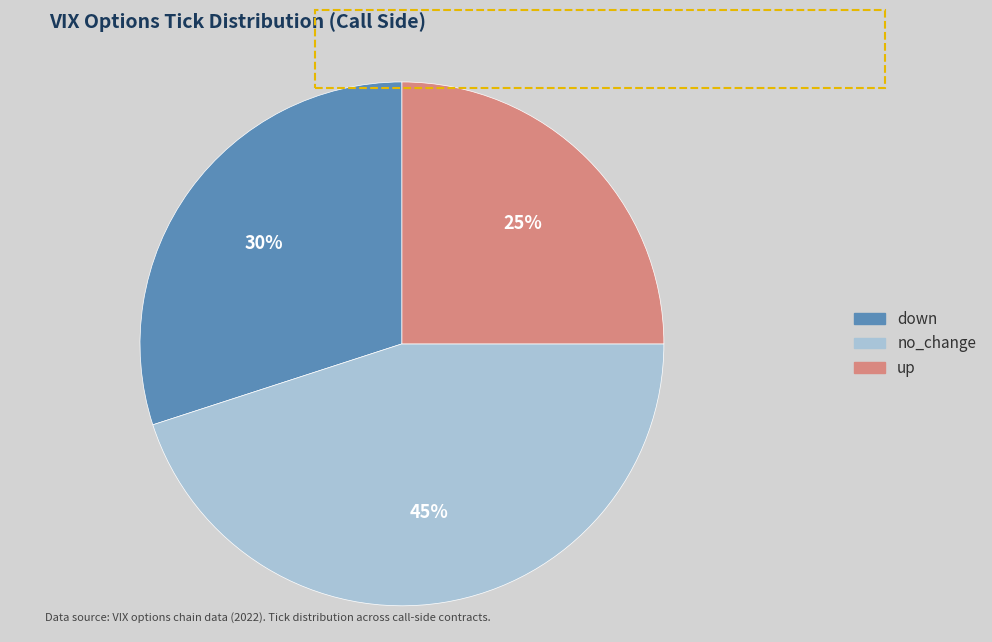

To the nearest percent, what is the difference between the up and no_change slice percentages?

20%